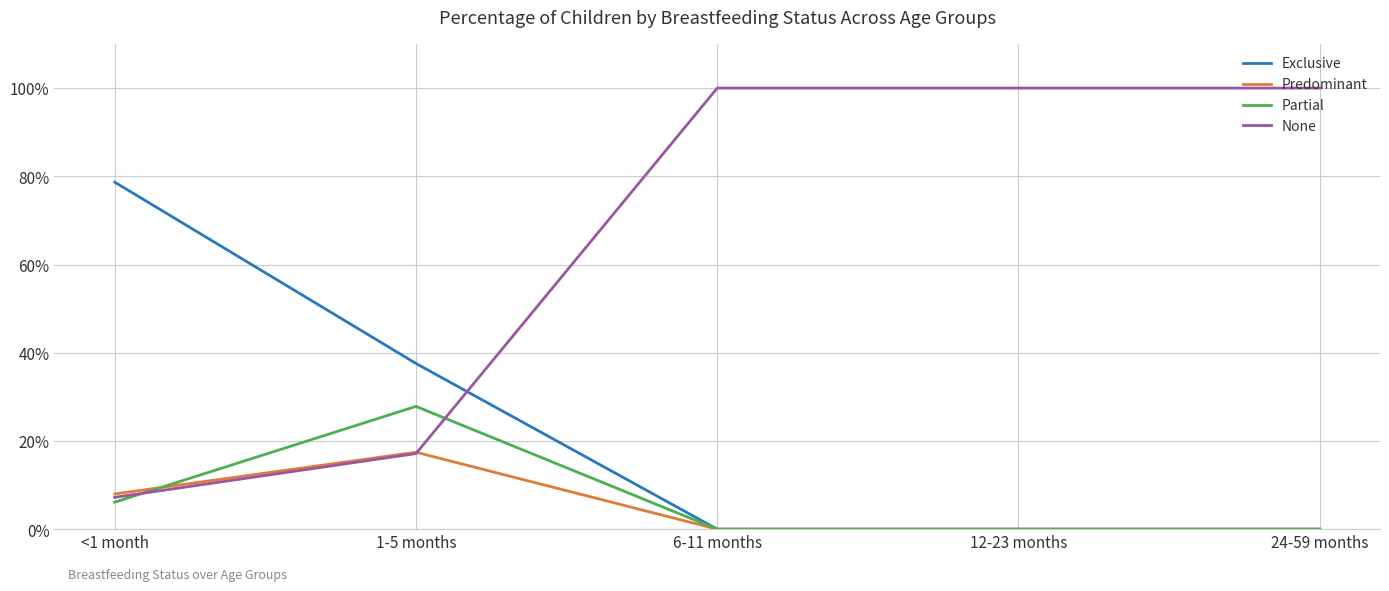

At how many categories does at least one series exceed 0?

5